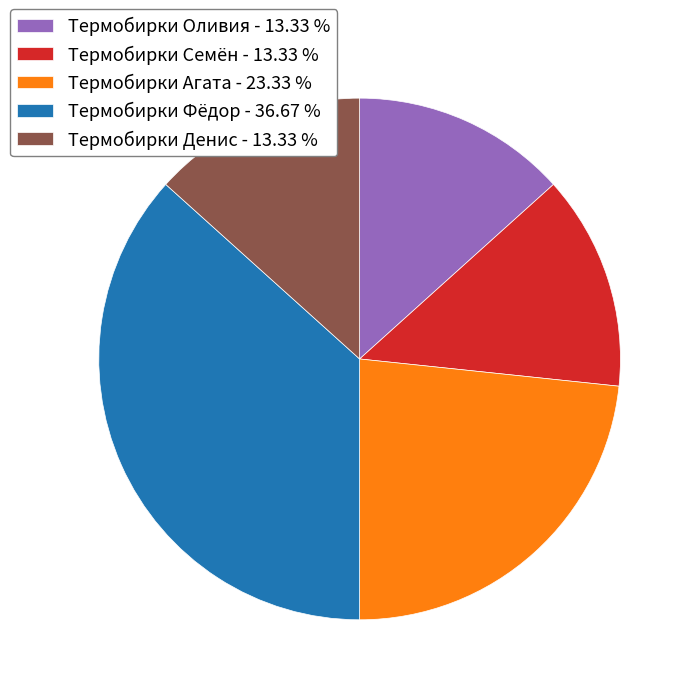

Between Термобирки Семён - 13.33 % and Термобирки Фёдор - 36.67 %, which is larger?

Термобирки Фёдор - 36.67 %